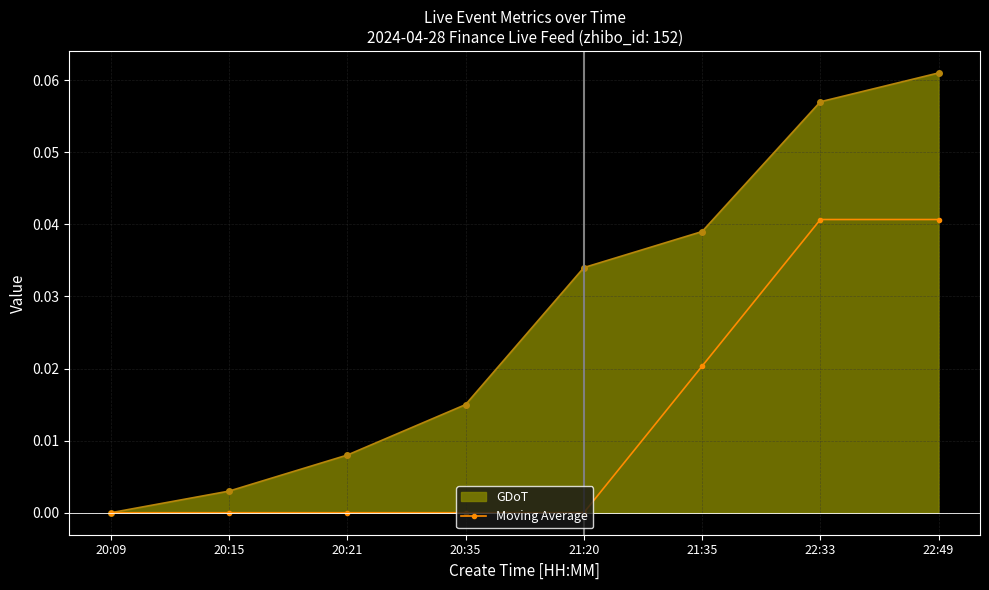

The value of GDoT at 21:35 is 0.0. True or false?

True